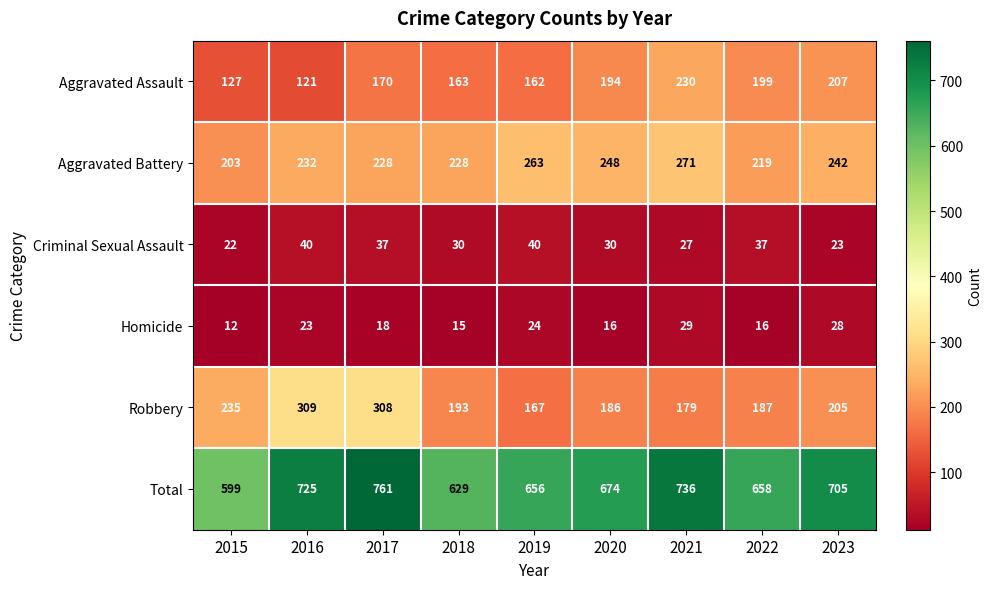

Which series changed the most between 2019 and 2021?

Total